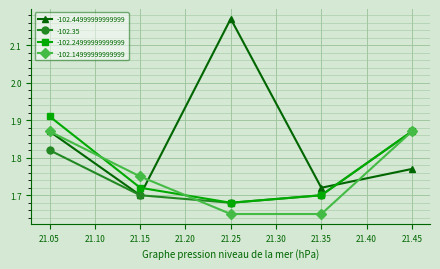

At 21.05, list the series in order from largest to smallest.

-102.24999999999999, -102.44999999999999, -102.14999999999999, -102.35